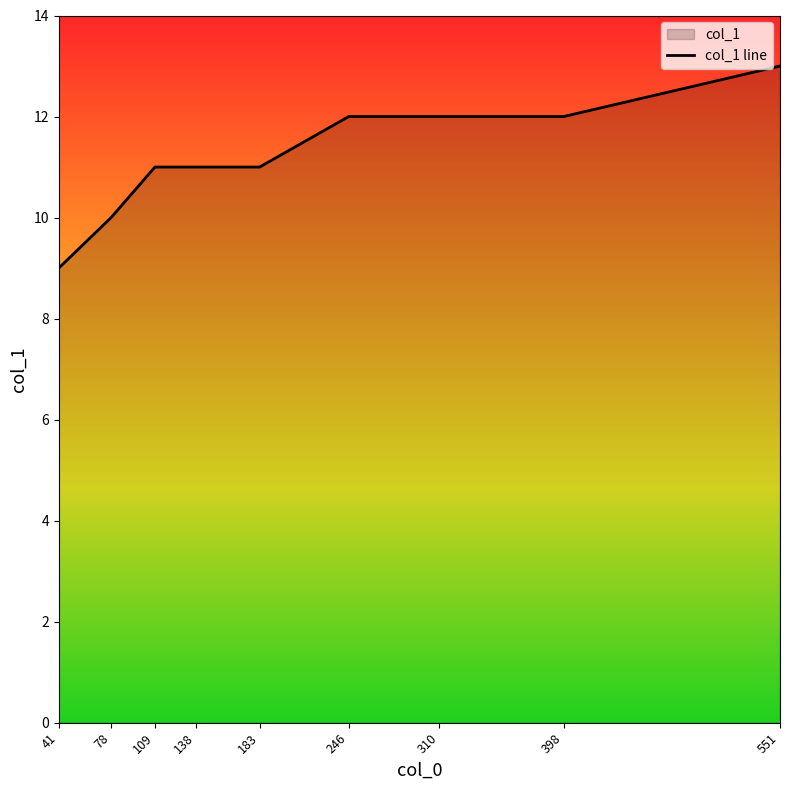

What is the difference between the maximum and minimum values?

4